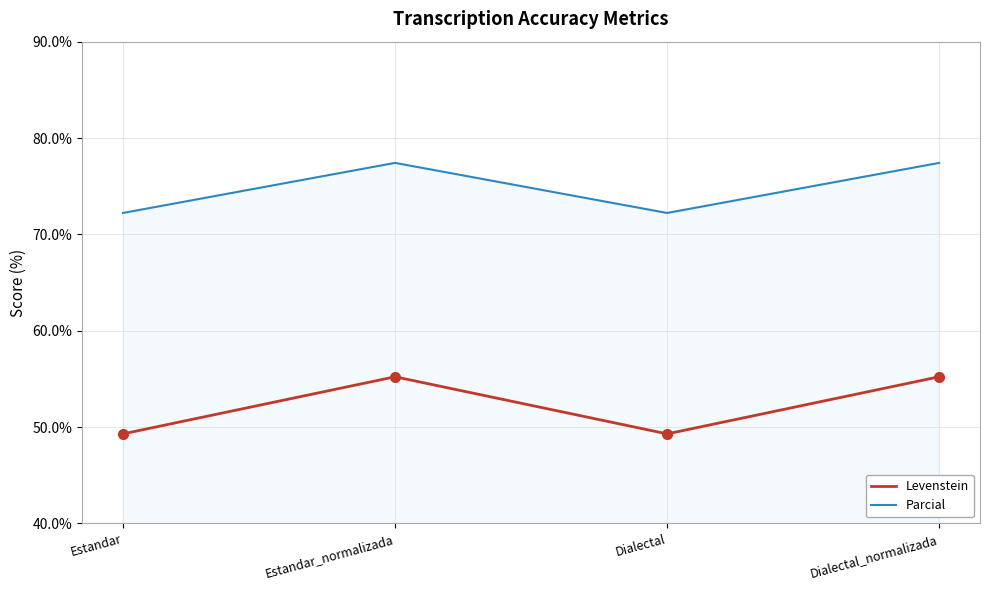

What is the greatest value displayed?

77.4